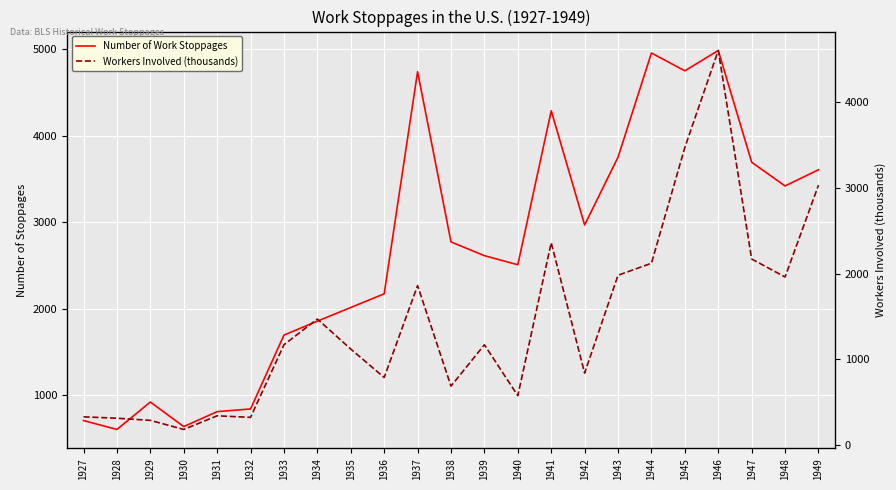

How many values in the Workers Involved (thousands) series exceed 1170?

10